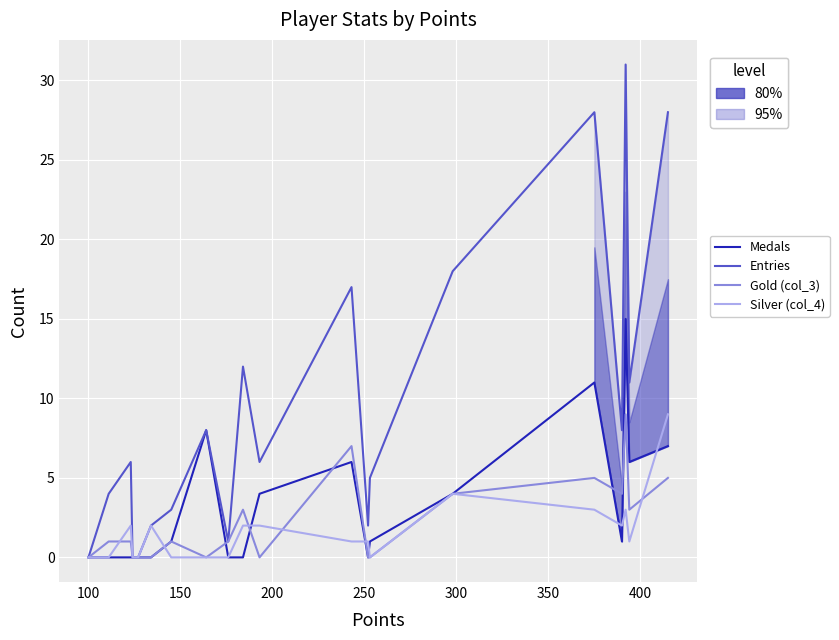

Which series has the largest range (max minus min)?

Entries